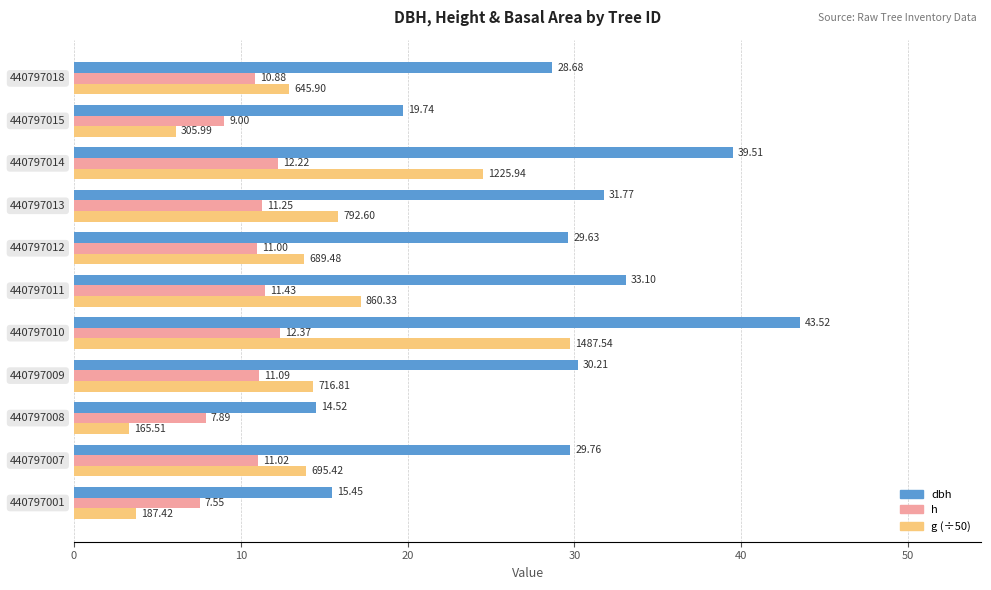

Which series has the largest total across all categories?

dbh